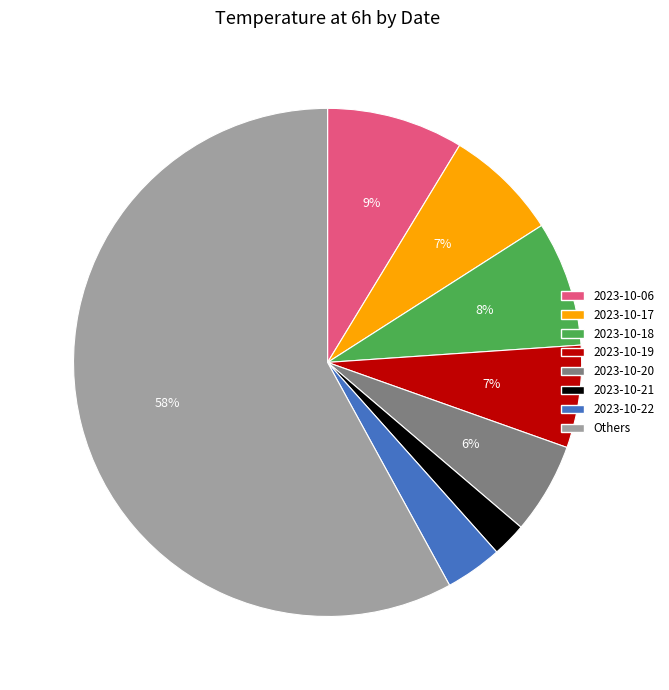

Does 2023-10-22 represent more than half of the total?

No